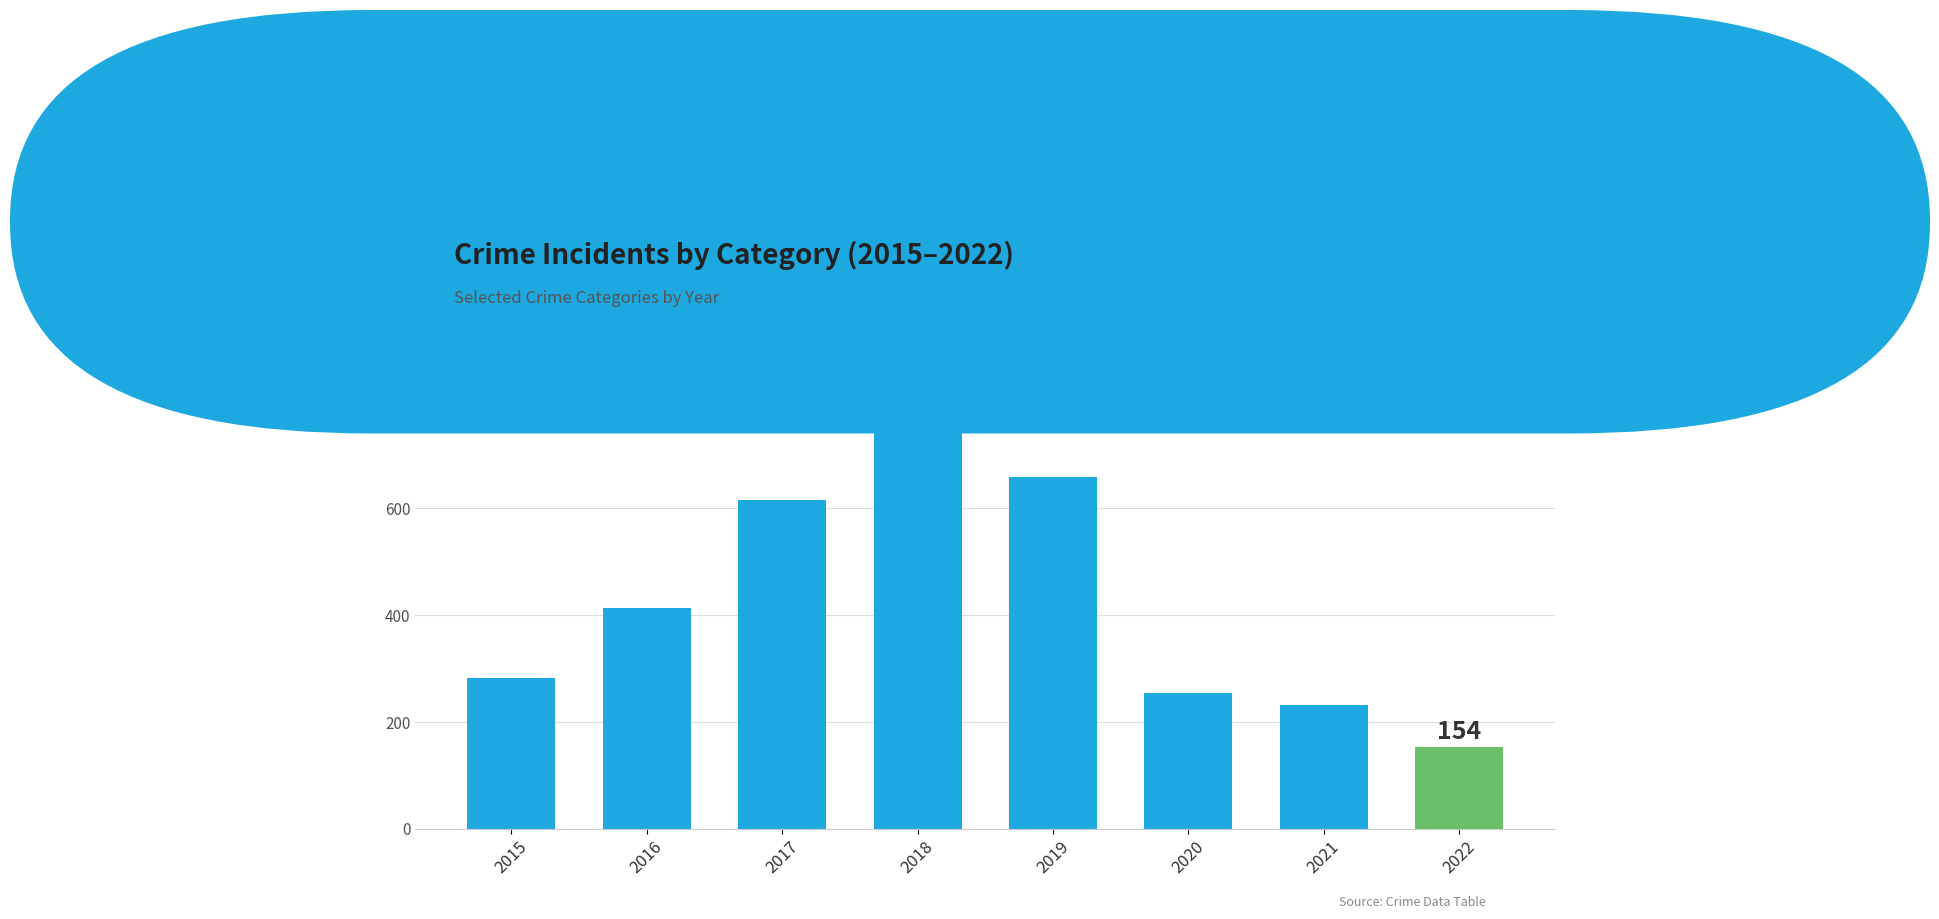

What is the change in value from 2015 to 2018?

+513